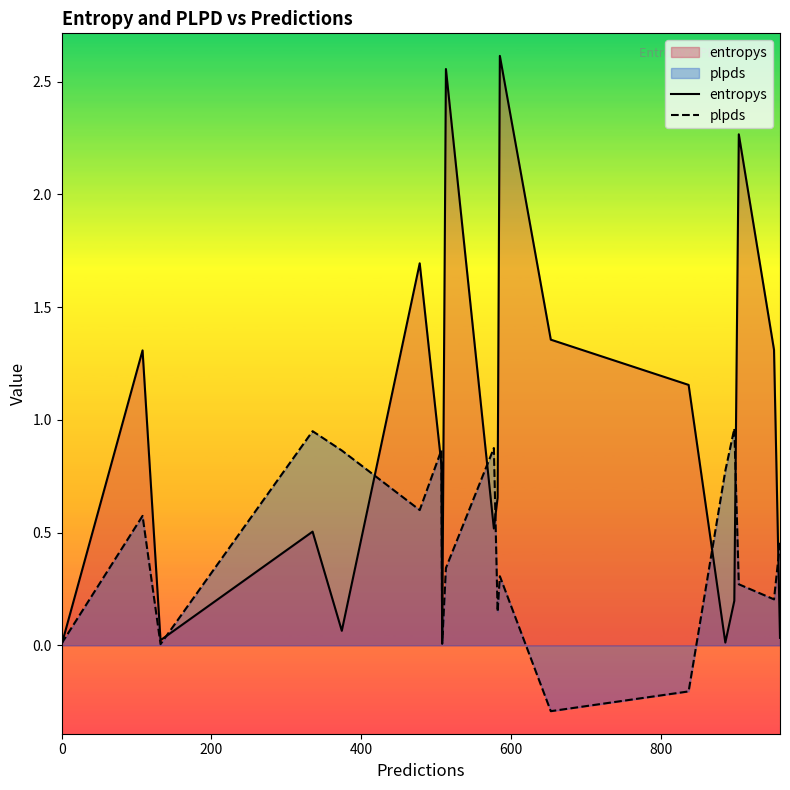

In entropys, how many points are lower than both neighbors (excluding endpoints)?

5